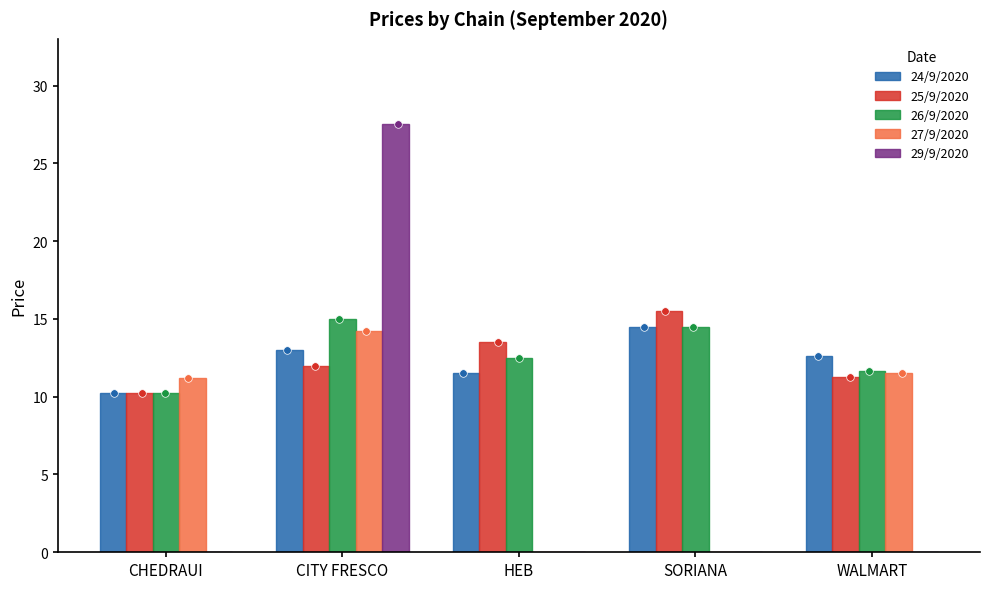

Which series has the largest total across all categories?

26/9/2020